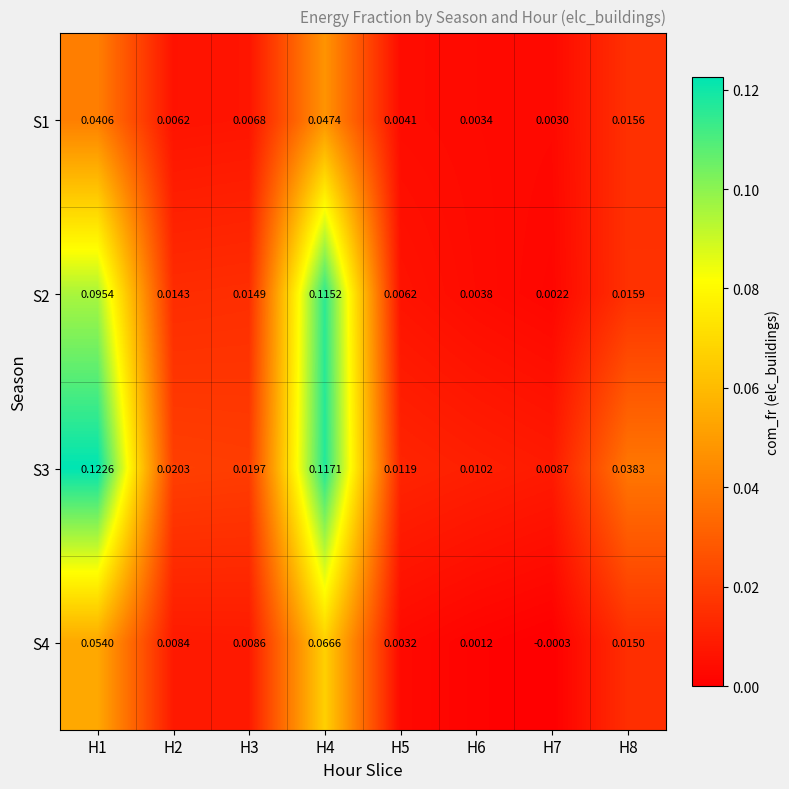

Is the value of S2 at H1 greater than the value of S3 at H7?

Yes